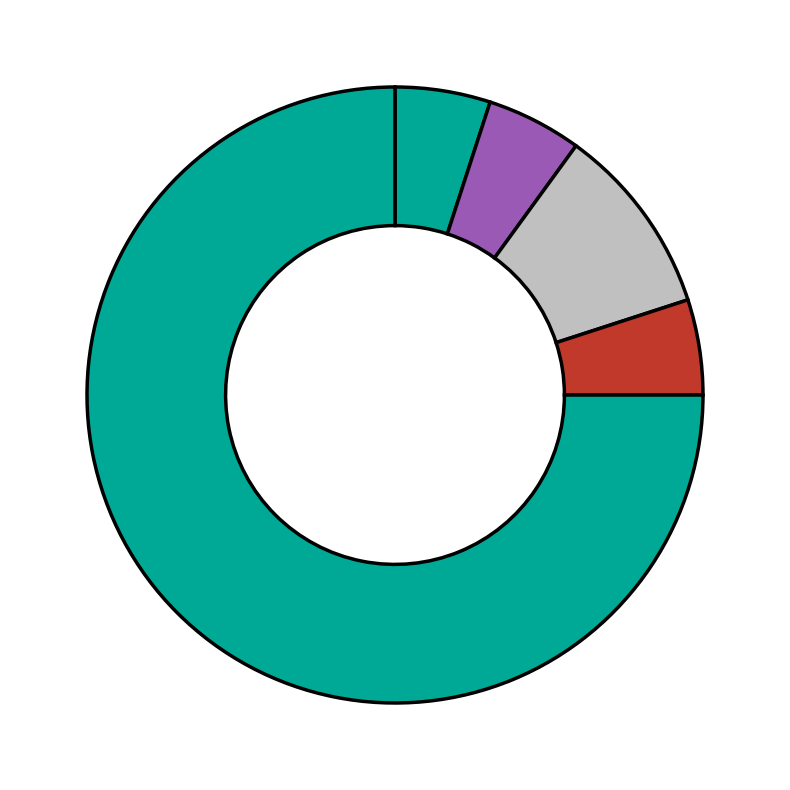

How many slices are in this pie chart?

5